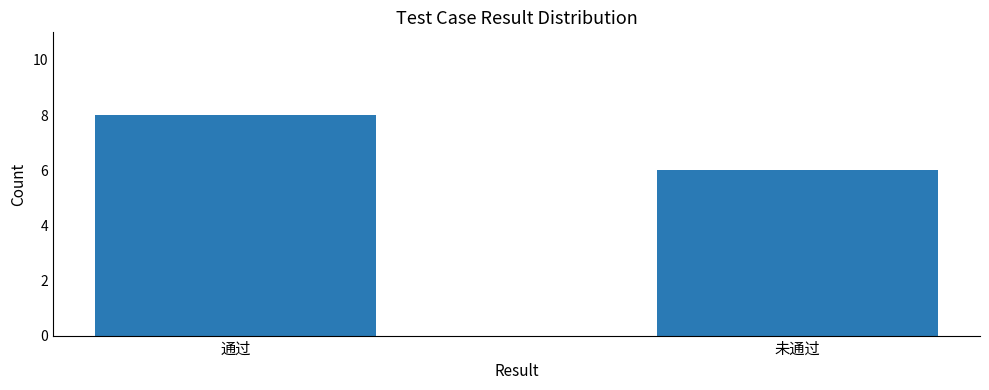

What position from the left is 通过?

1